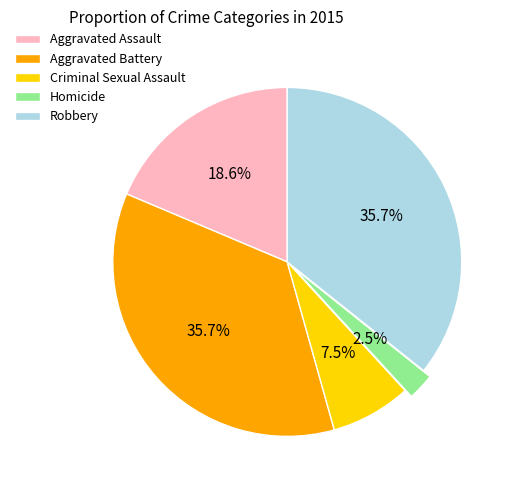

What is the smallest slice in the pie chart?

Homicide